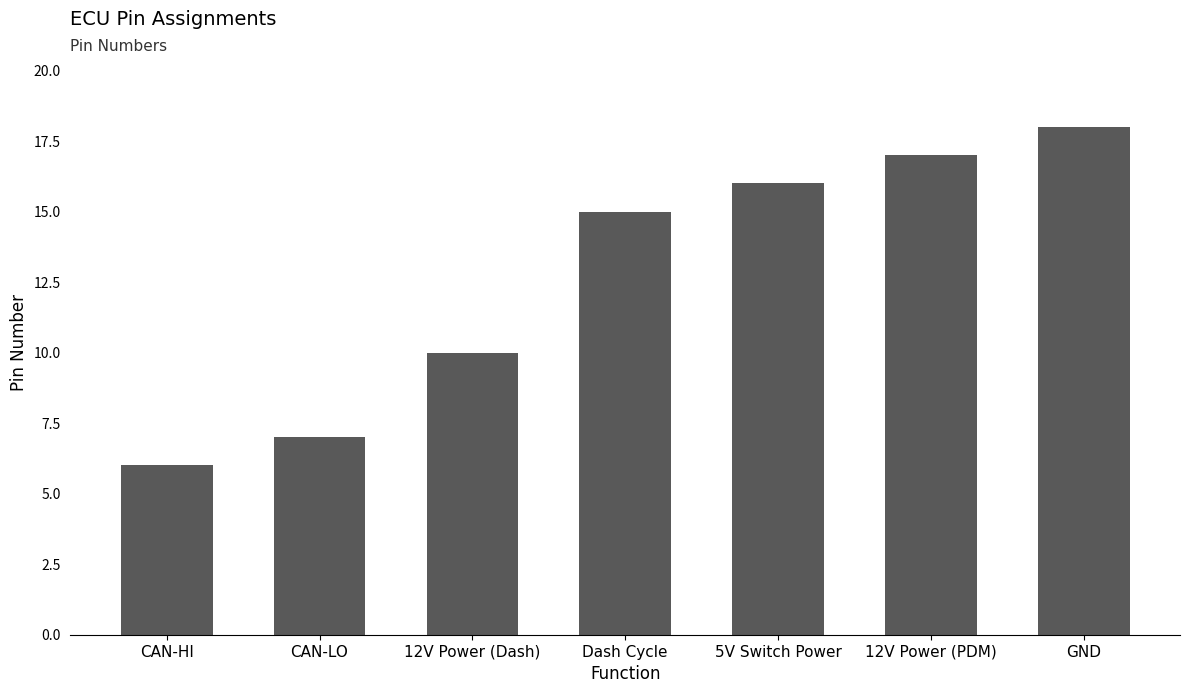

How many data points does each series have?

7